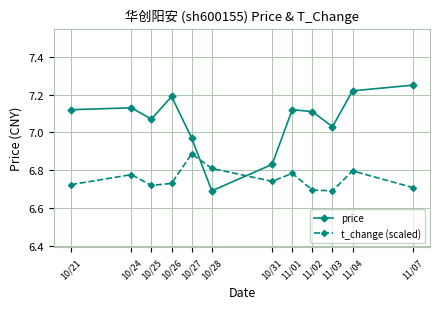

At which category is the sum across all series the highest?

11/04